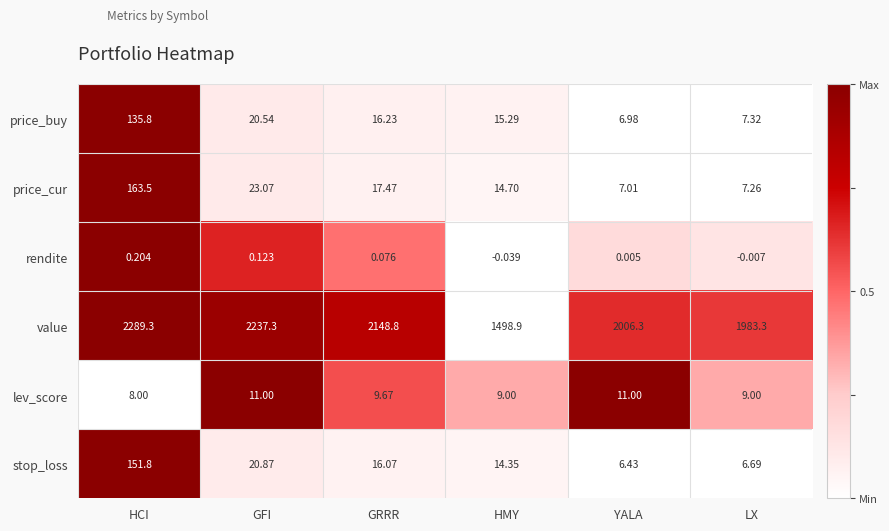

At how many categories does at least one series exceed 0?

6